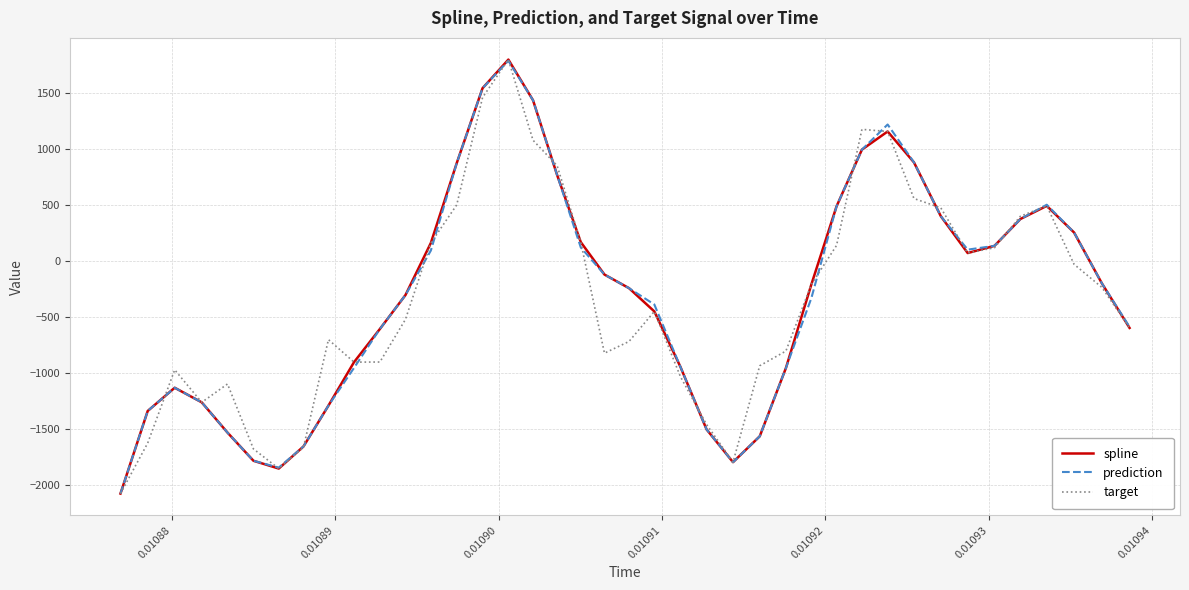

What is the minimum value for prediction?

-2078.3